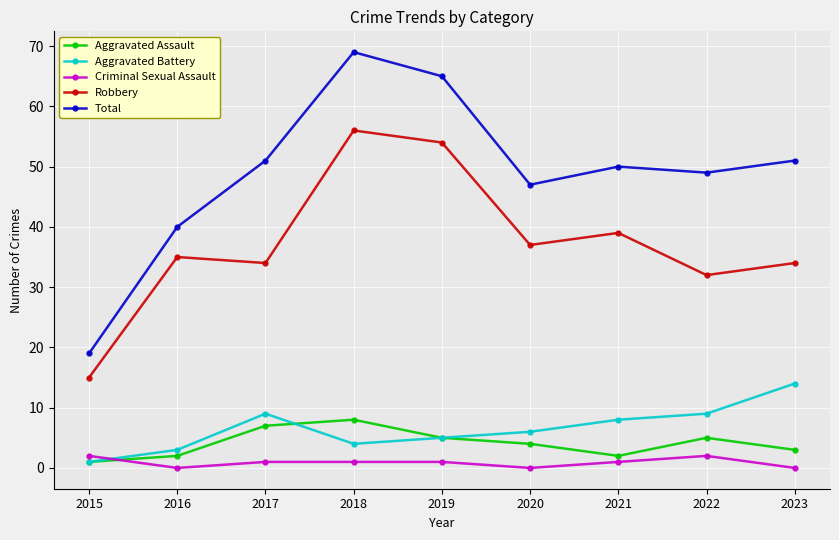

The value of Total at 2017 is 51. True or false?

True